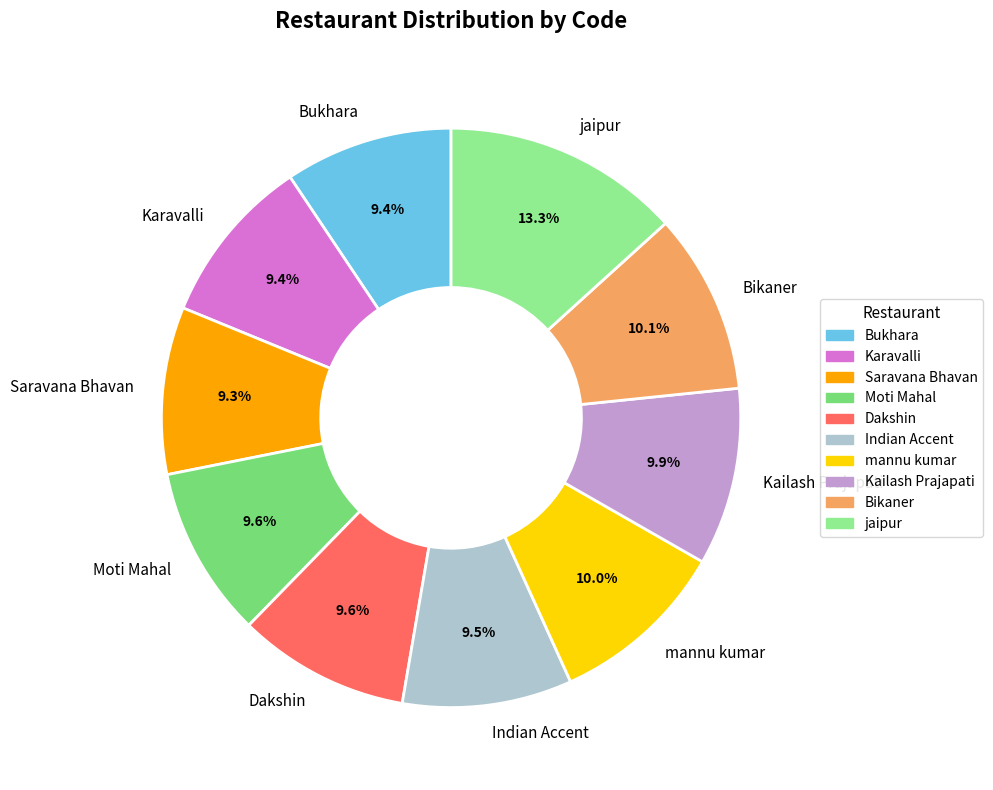

What is the ratio of the value at Bikaner to the value at Indian Accent?

1.1